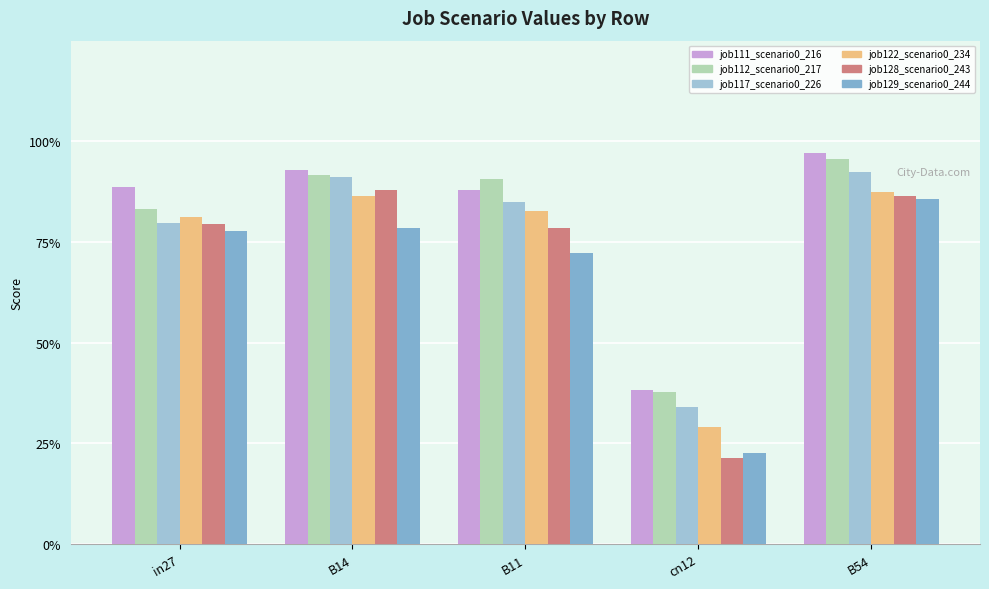

Is the value of job117_scenario0_226 at cn12 greater than the value of job122_scenario0_234 at in27?

No